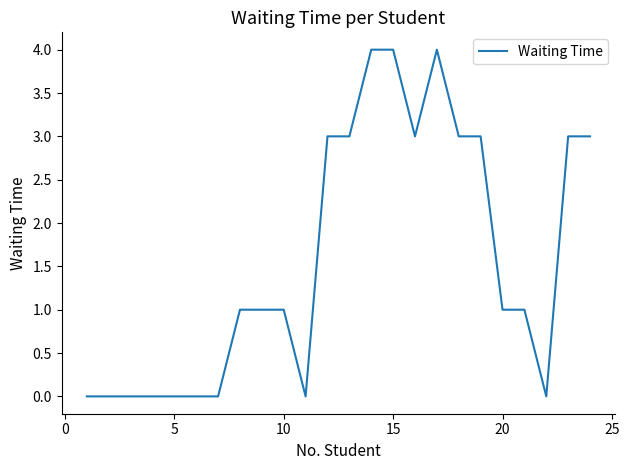

What is the difference between the maximum and minimum values?

4